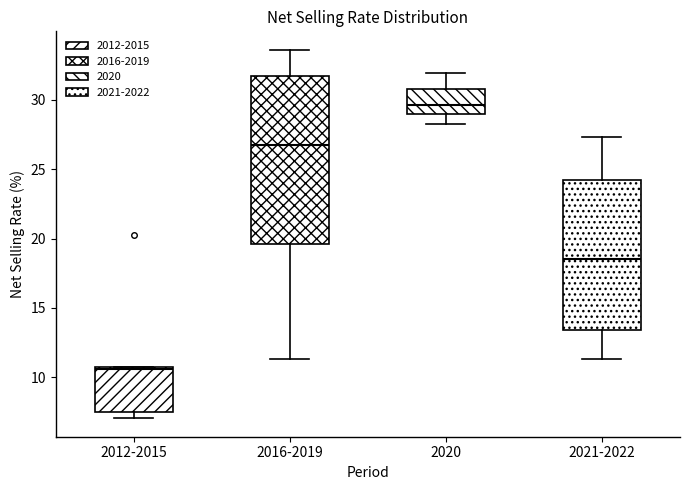

Reading left to right, read every box against the y-axis: the position of its median line, the range the box covers, and the ends of its whiskers. The values are not printed on the chart, so give them approximately, as read against the axis.

2012-2015: median 10.5, box 7.5 to 11.0, whiskers 7.0 to 11.0
2016-2019: median 27.0, box 19.5 to 32.0, whiskers 11.5 to 33.5
2020: median 29.5, box 29.0 to 31.0, whiskers 28.5 to 32.0
2021-2022: median 18.5, box 13.5 to 24.0, whiskers 11.5 to 27.5